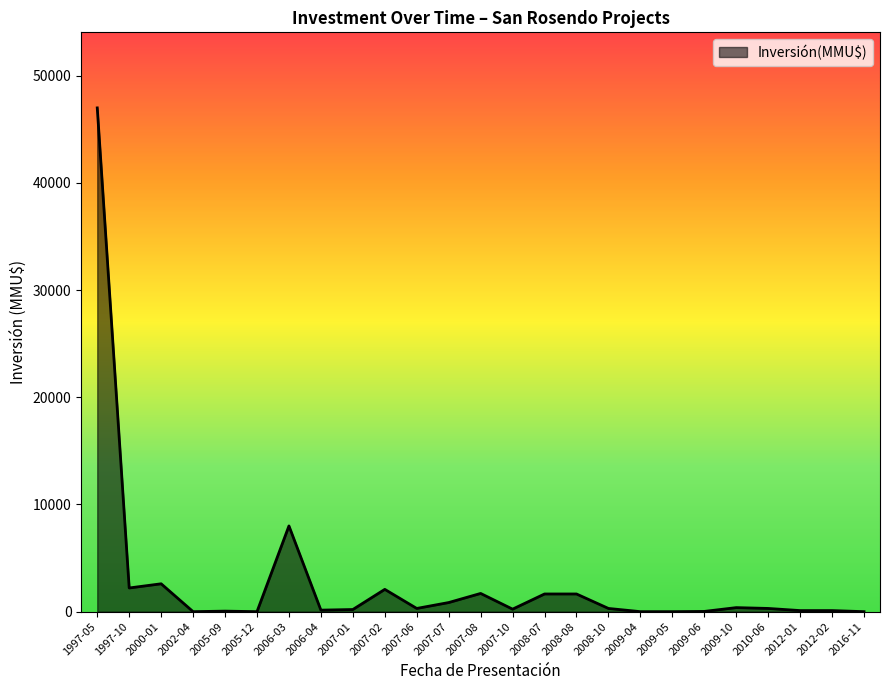

Where is the data nearest to the value 23500?

2006-03